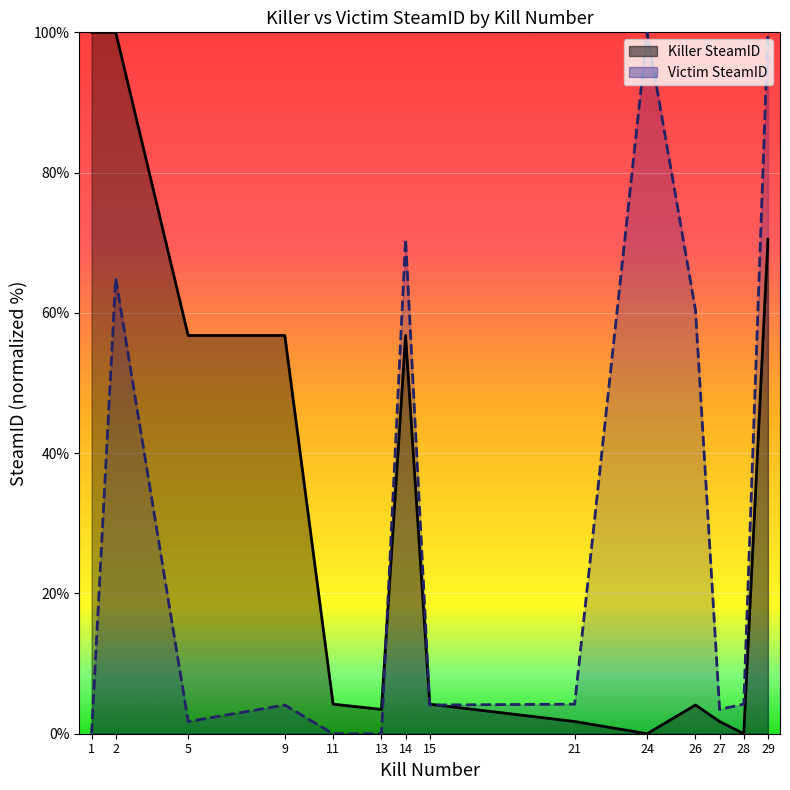

What is the spread (max minus min) of values at 5?

55.0